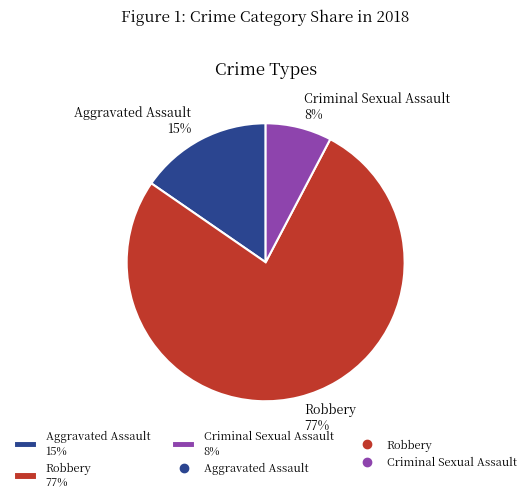

The Criminal Sexual Assault slice represents 8% of the pie. True or false?

True